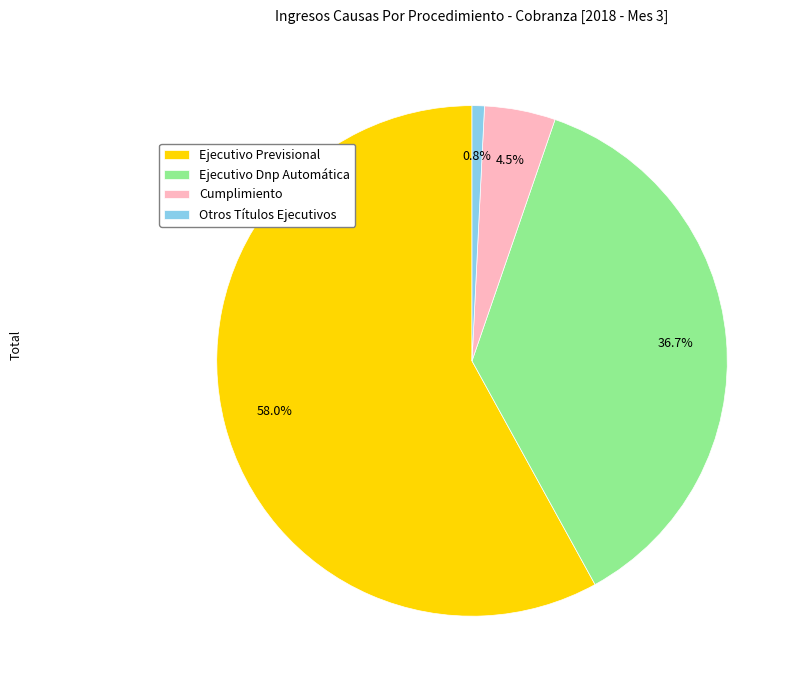

To the nearest percent, what percentage of the pie is Otros Títulos Ejecutivos?

1%